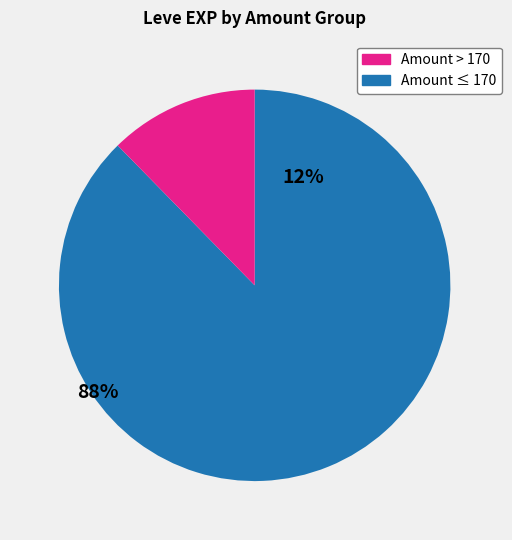

Does any single category account for the majority?

Yes